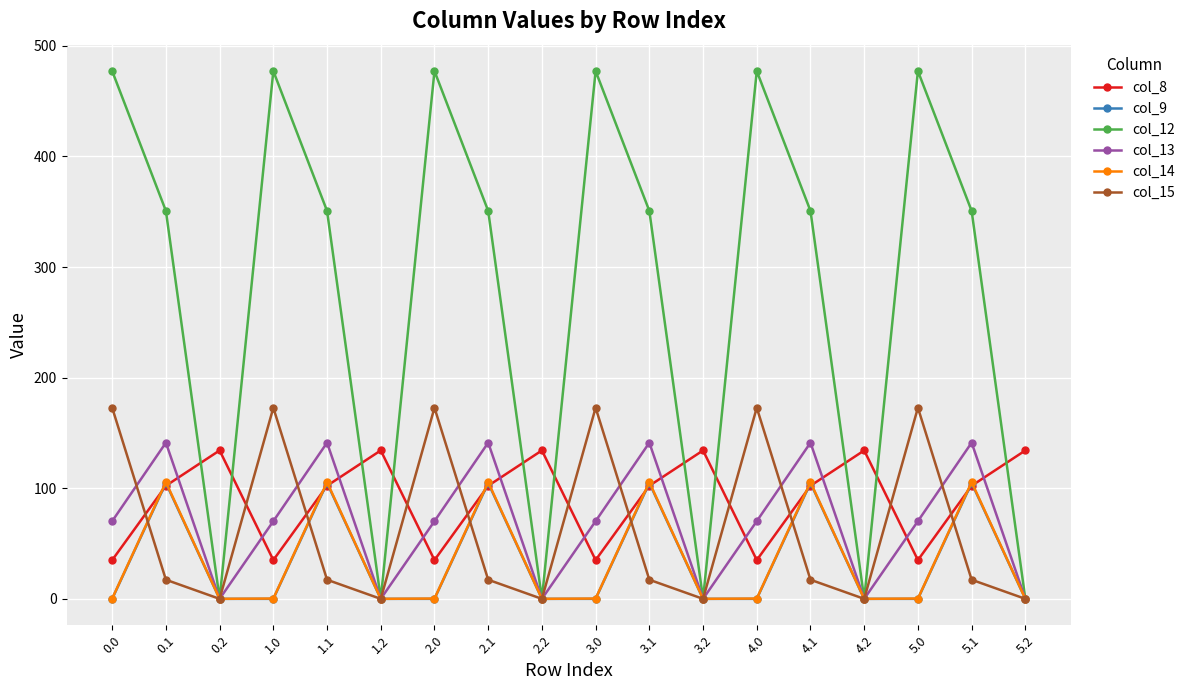

At how many categories does at least one series exceed 429?

6